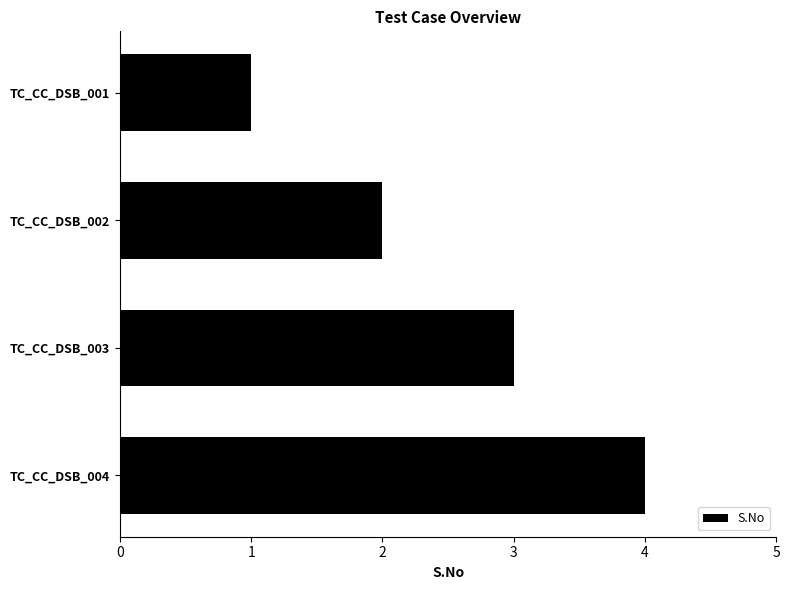

What is the difference between the second highest and minimum values?

2